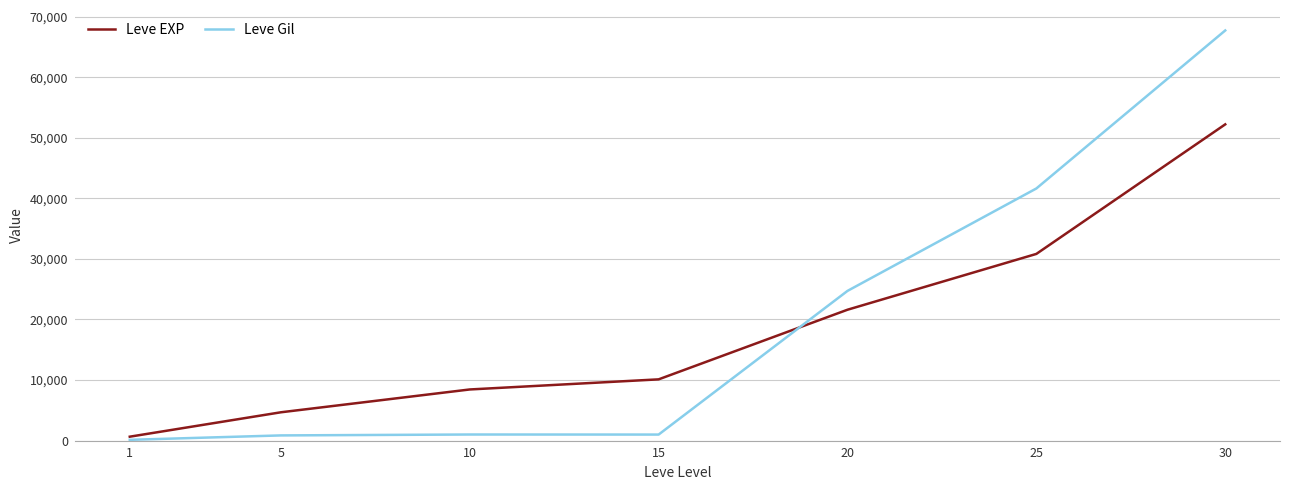

Does the chart have visible grid lines?

Yes